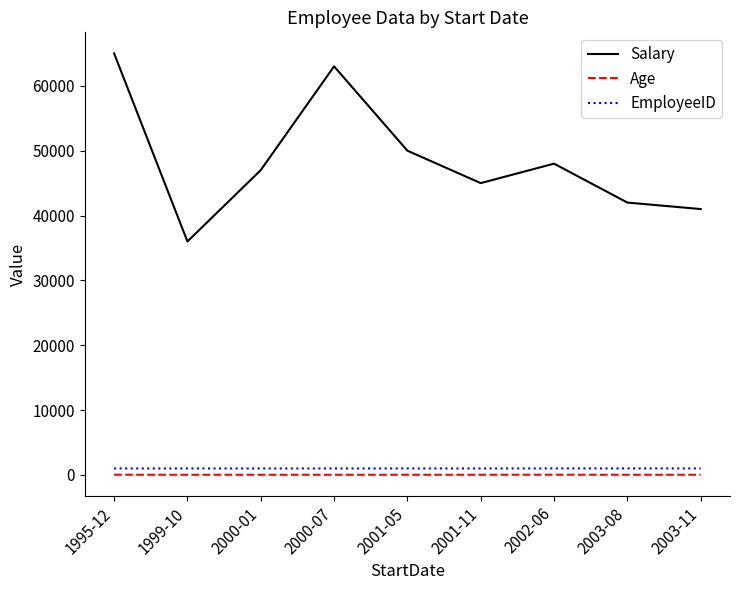

What is the difference between the maximum and second lowest values in the EmployeeID series?

7